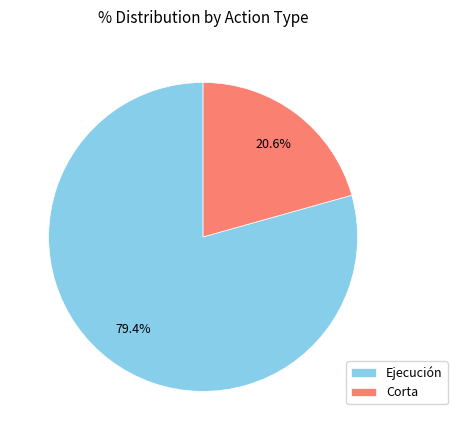

What is the ratio of the value at Corta to the value at Ejecución?

0.3